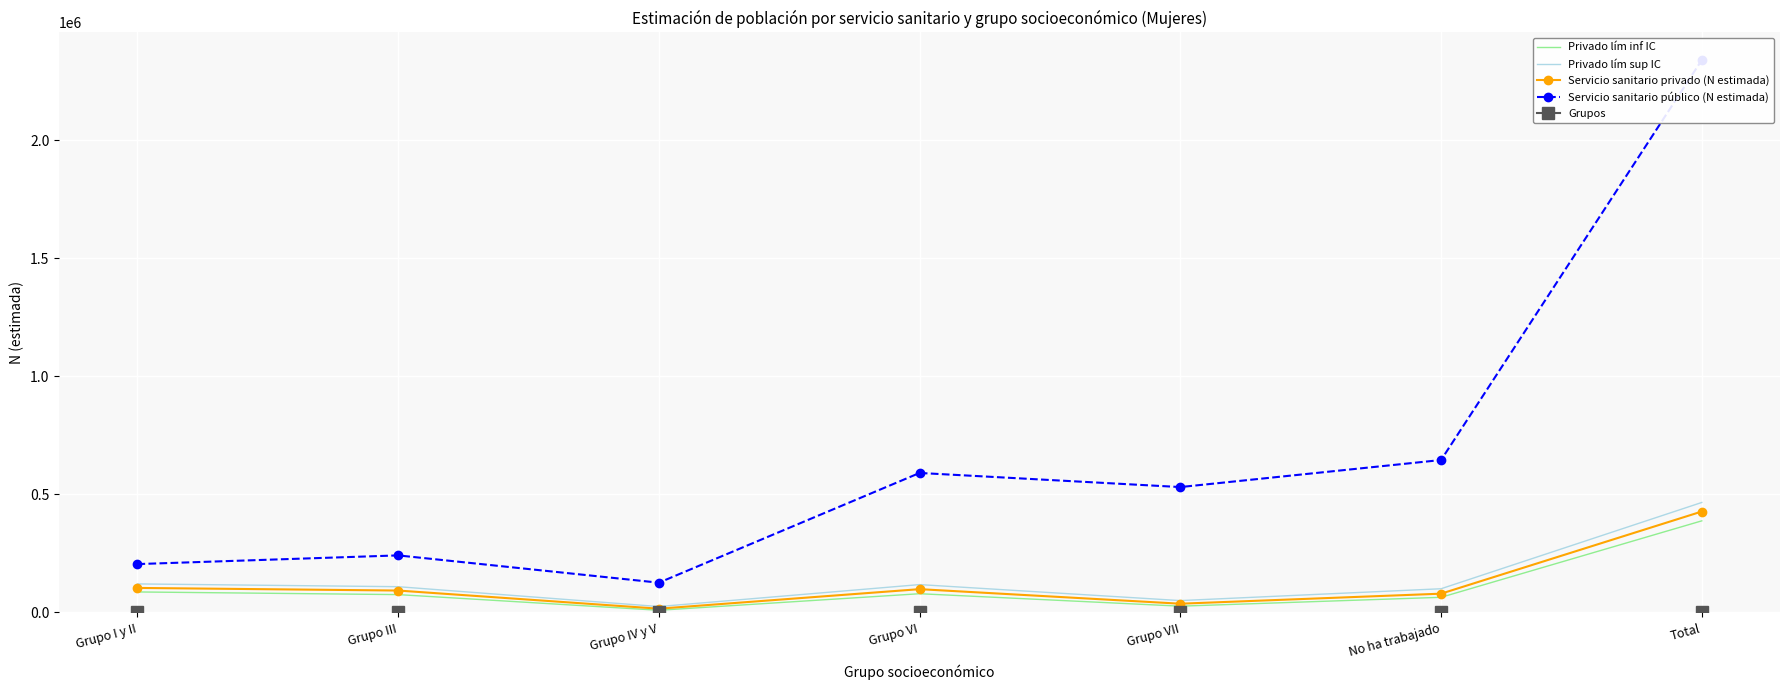

The Privado lím sup IC series shows 29617 at Grupo III. True or false?

False